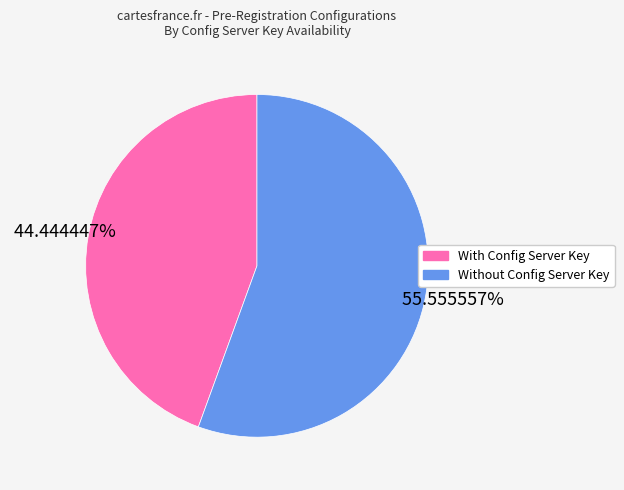

Rank the categories by value from lowest to highest.

With Config Server Key, Without Config Server Key